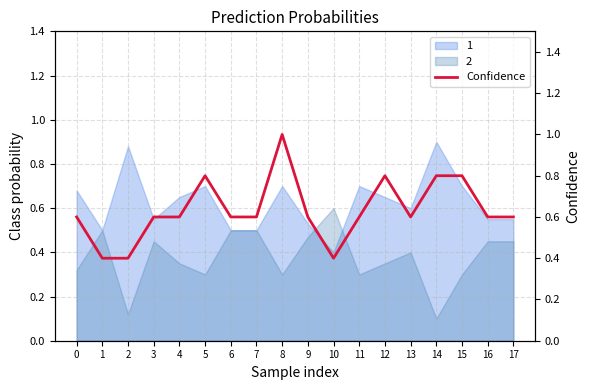

At which category does the data reach its first local peak?

5